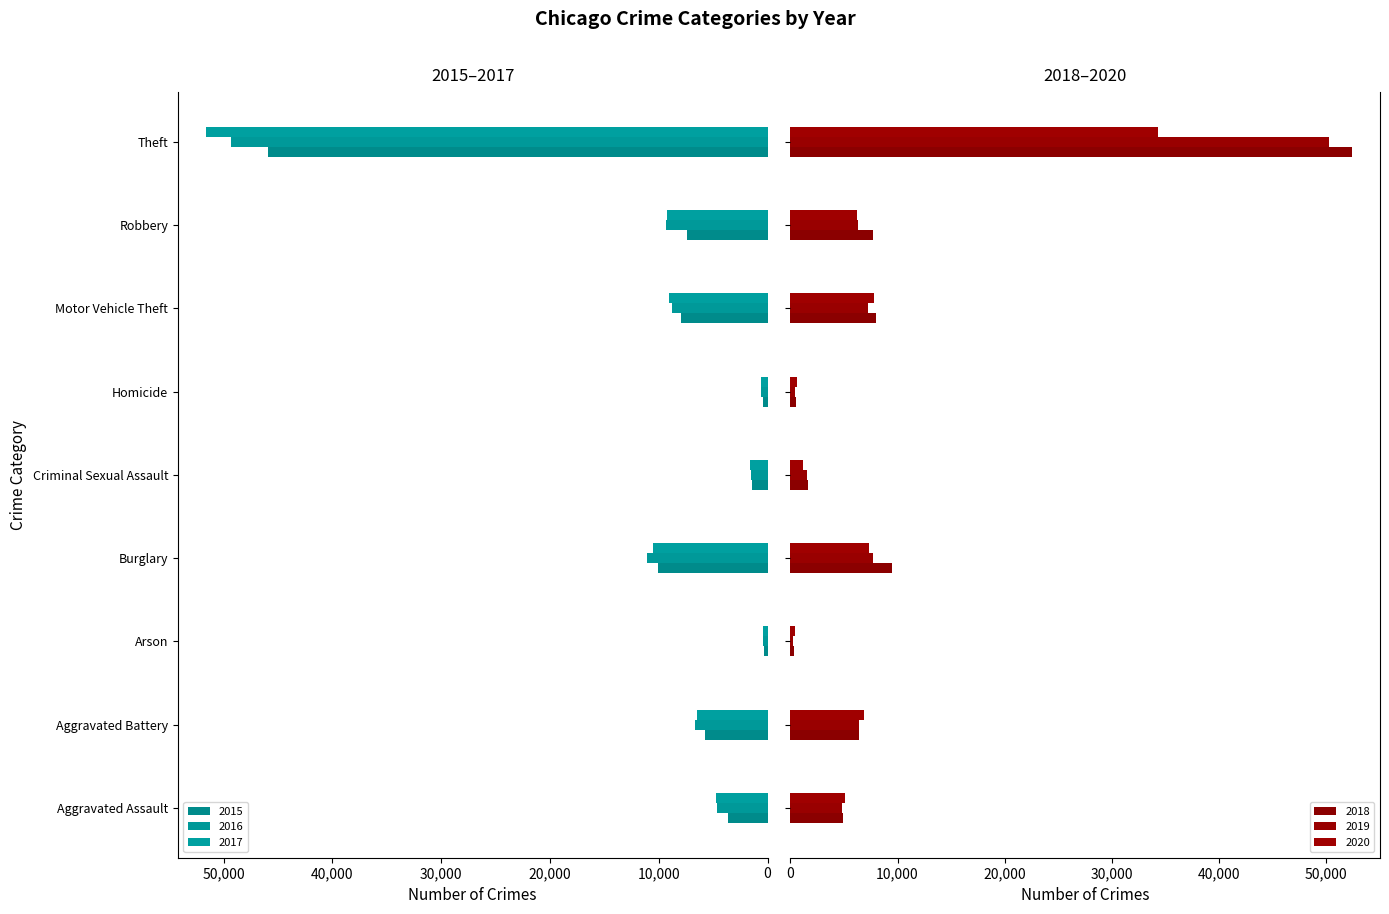

Is the value of 2019 at Aggravated Battery greater than the value of 2015 at Arson?

Yes